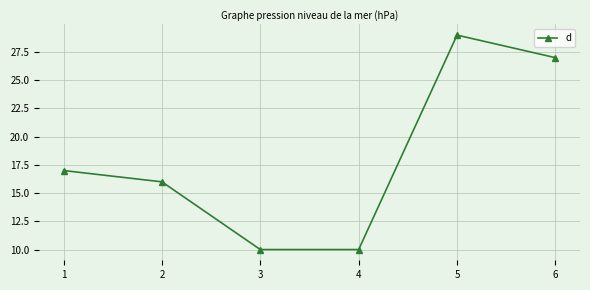

What is the value of the 6th point from the left?

27